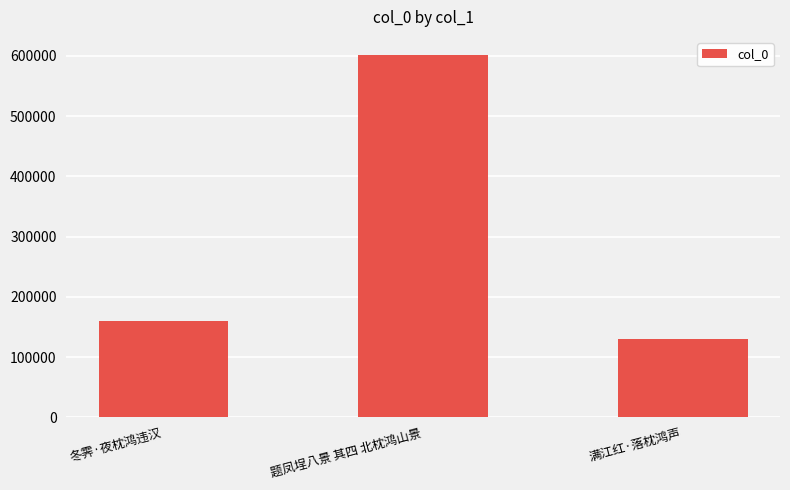

How many bars are there in total?

3